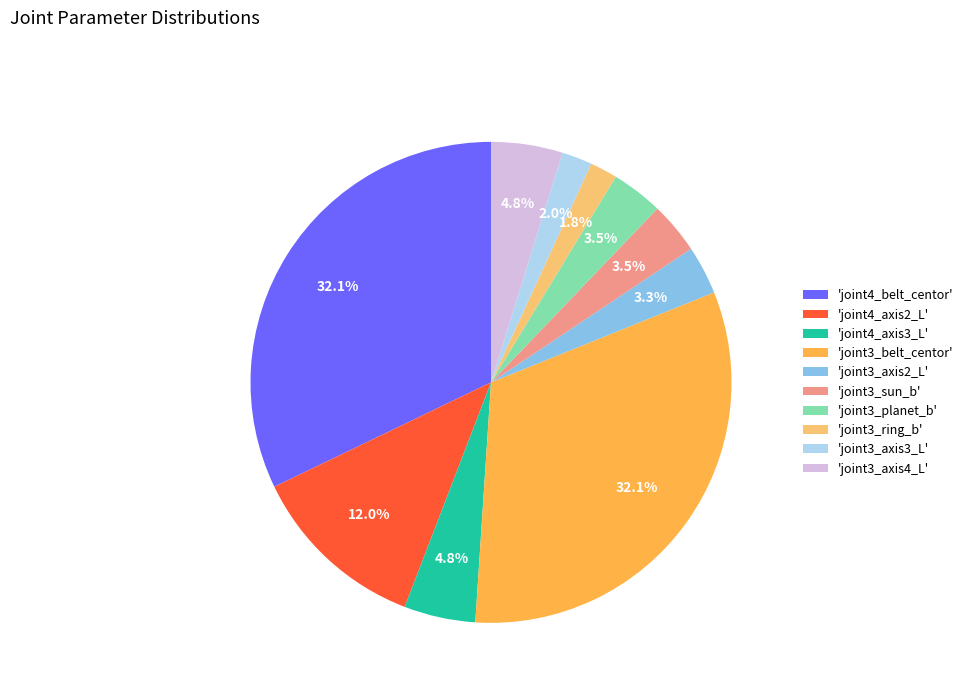

What is the total percentage of 'joint4_axis2_L' and 'joint3_sun_b'?

15.5%